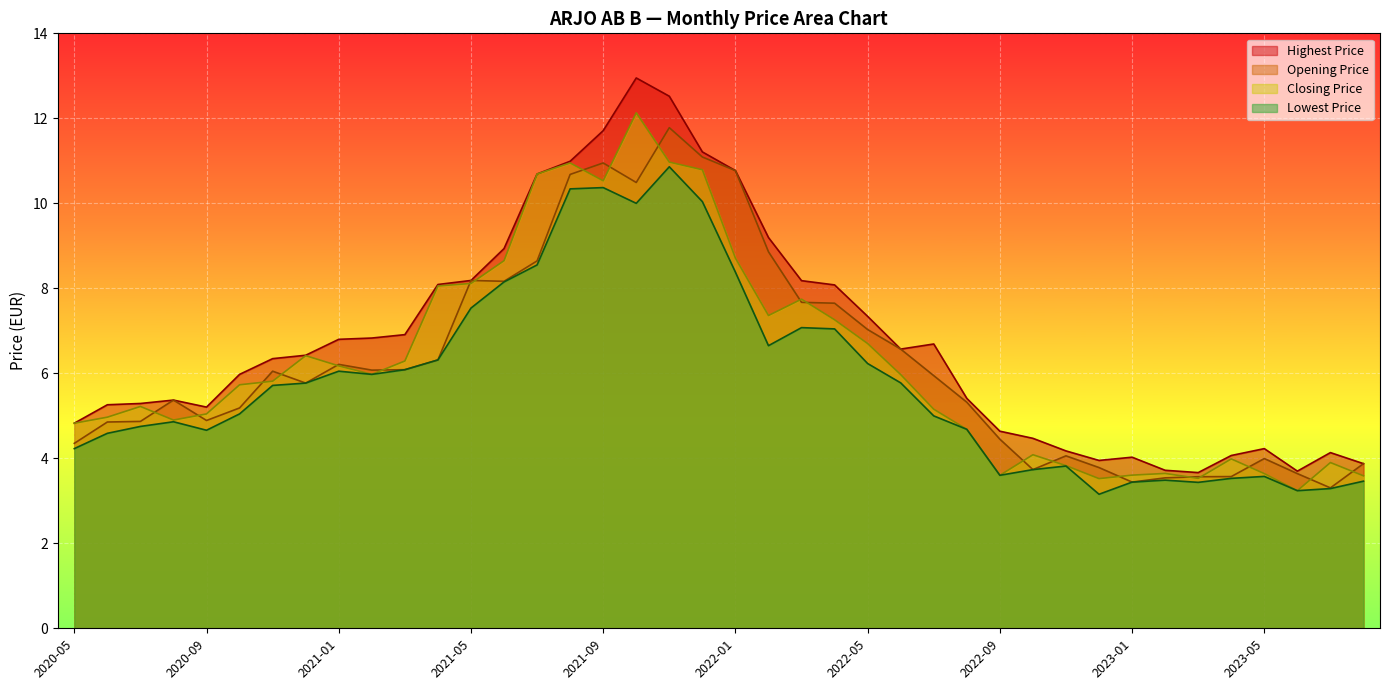

Is it true that Closing Price equals 3.2 at 2023-06?

True